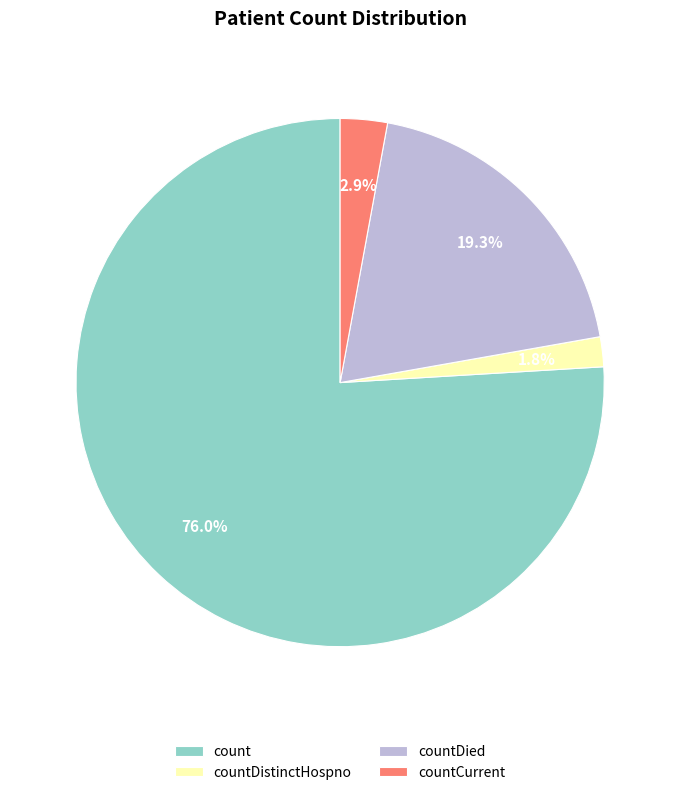

Approximately how many times larger is the value at countDistinctHospno compared to countDied?

0.1